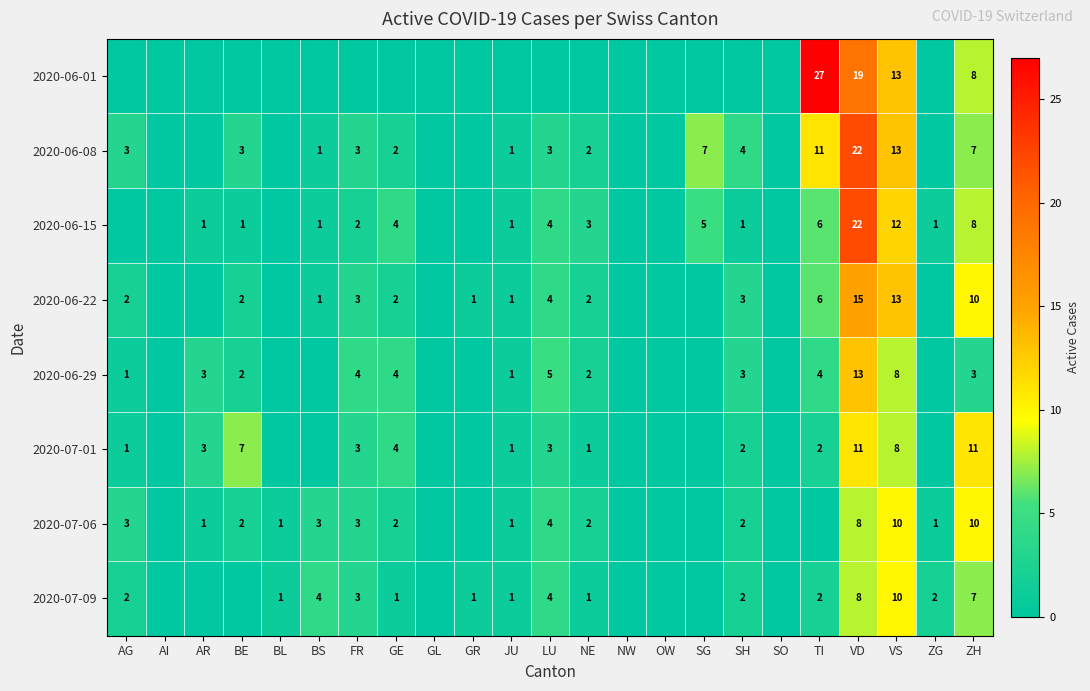

What is the total value across all series at ZH?

64